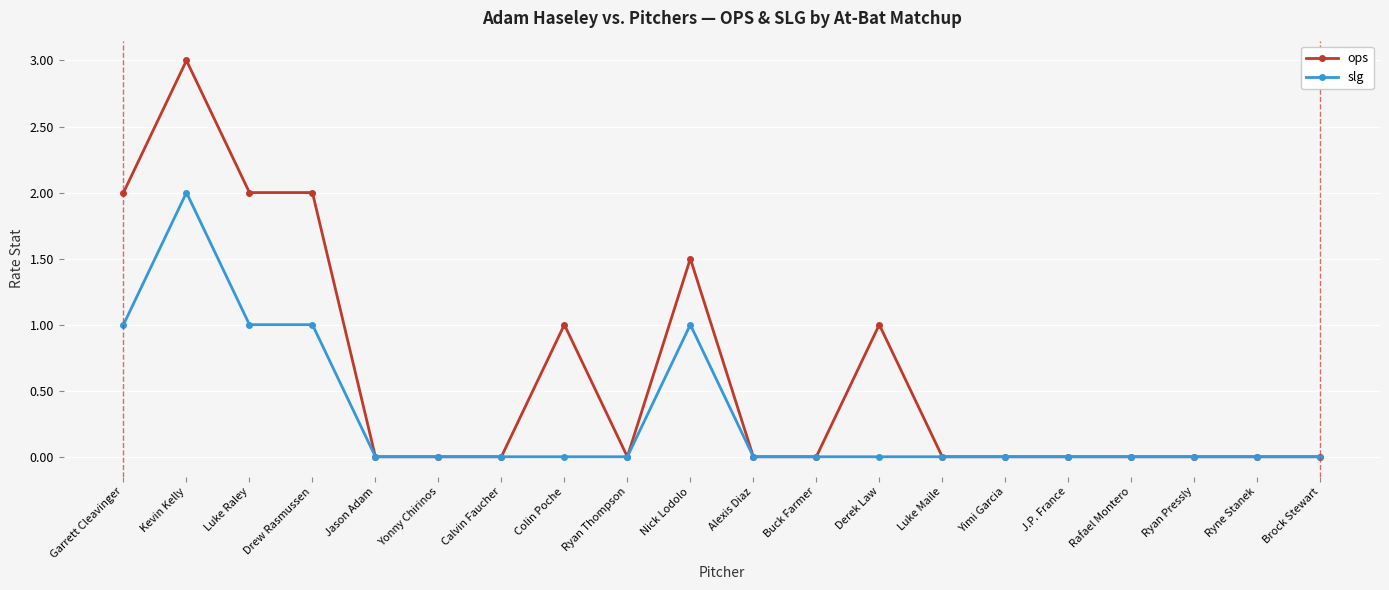

List the series in order of their overall mean, lowest first.

slg, ops